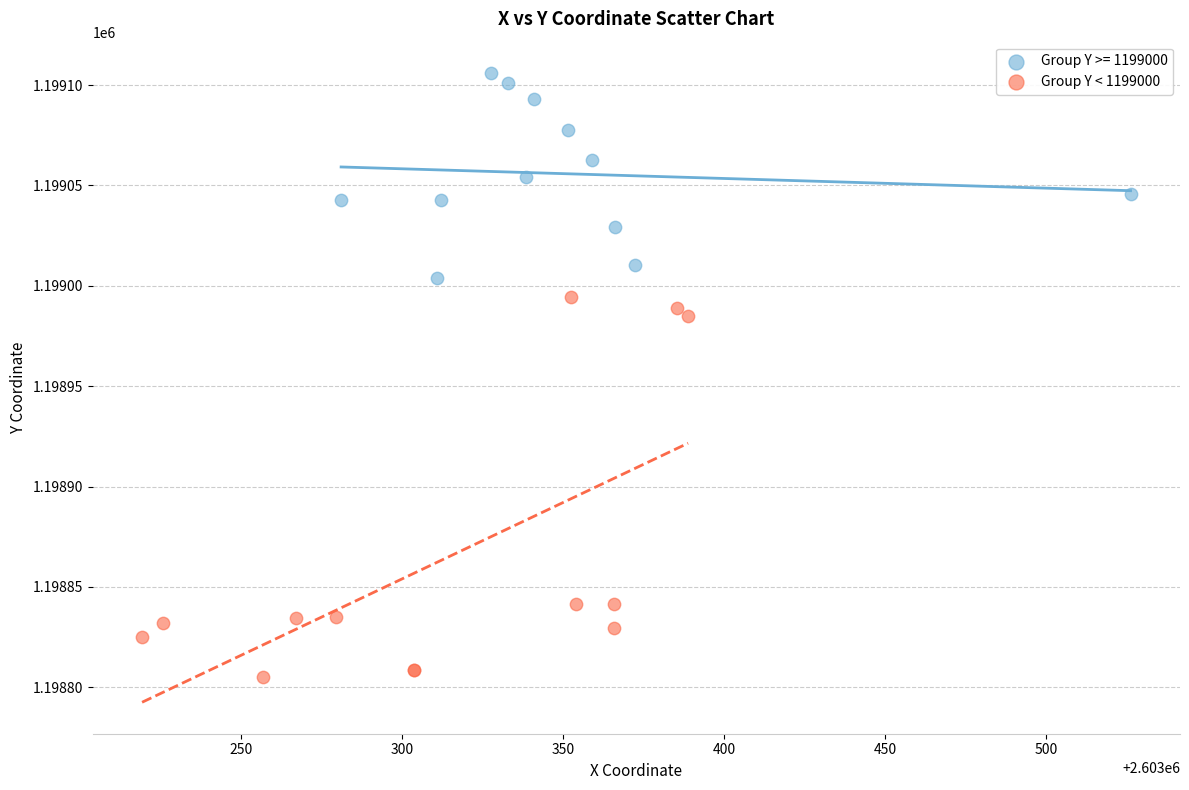

Which series reaches the maximum Y coordinate?

Group Y >= 1199000